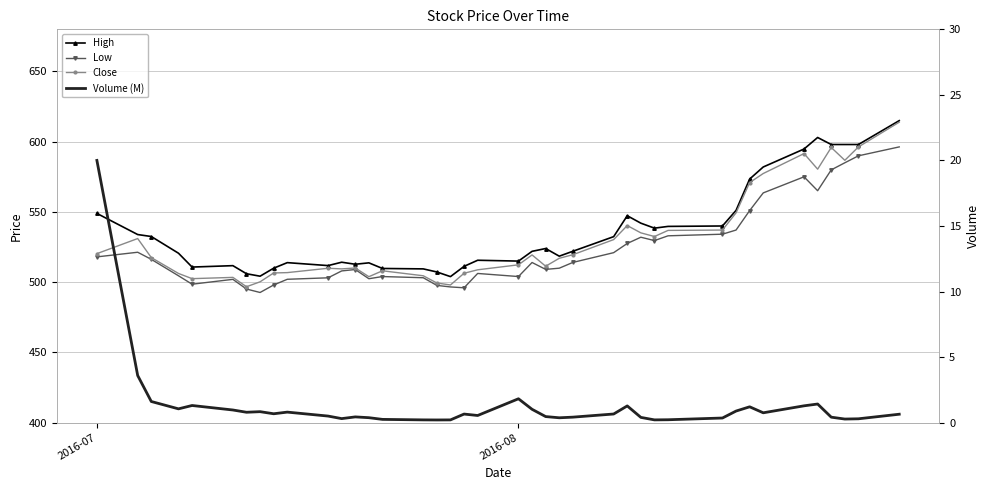

Which series has the widest spread of values?

Close